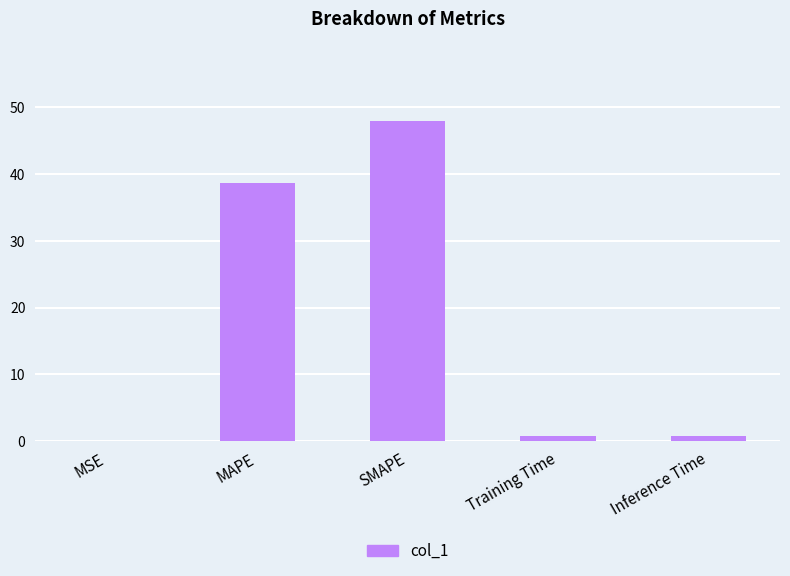

Are the bars horizontal?

No